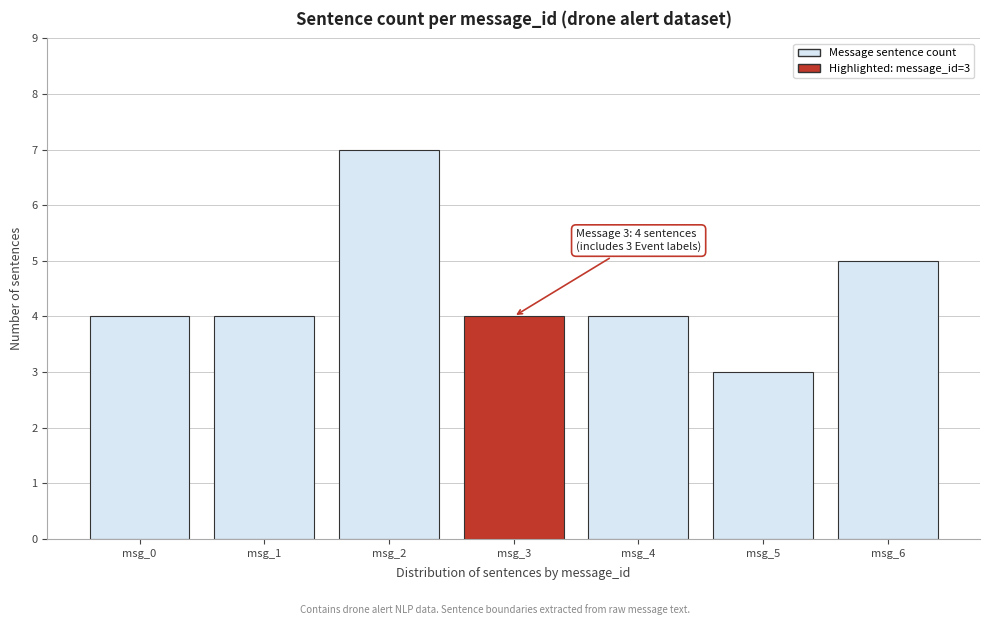

Reading left to right, what are all the values shown in this chart?

4	4	7	4	4	3	5